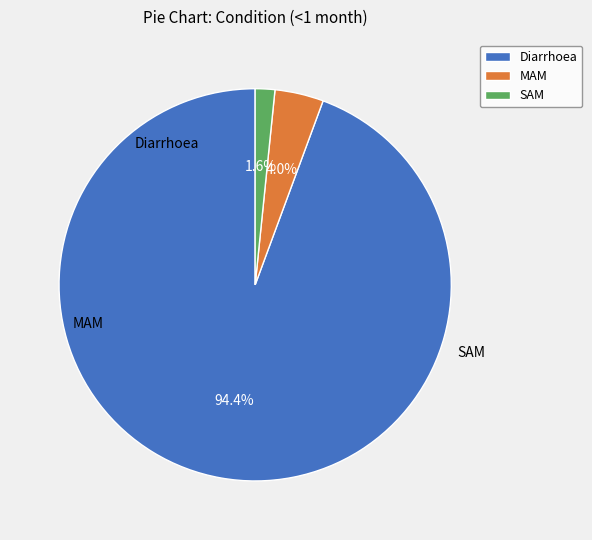

What percentage do SAM and MAM together represent?

5.6%